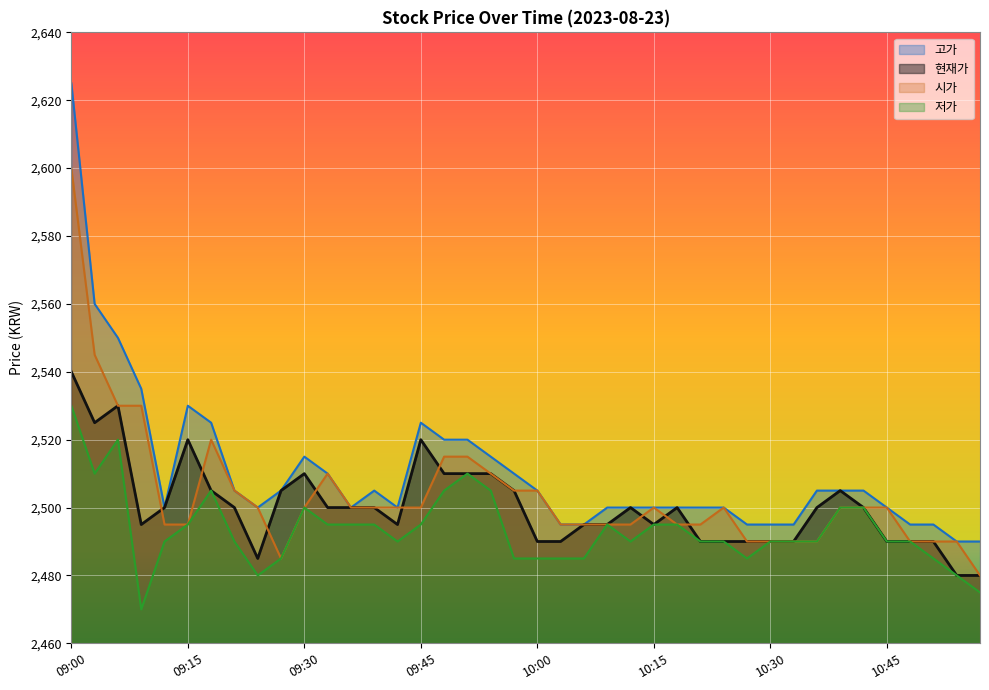

Reading left to right, what are all the values shown in this chart?

고가: 2625	2560	2550	2535	2500	2530	2525	2505	2500	2505	2515	2510	2500	2505	2500	2525	2520	2520	2515	2510	2505	2495	2495	2500	2500	2500	2500	2500	2500	2495	2495	2495	2505	2505	2505	2500	2495	2495	2490	2490
현재가: 2540	2525	2530	2495	2500	2520	2505	2500	2485	2505	2510	2500	2500	2500	2495	2520	2510	2510	2510	2505	2490	2490	2495	2495	2500	2495	2500	2490	2490	2490	2490	2490	2500	2505	2500	2490	2490	2490	2480	2480
시가: 2600	2545	2530	2530	2495	2495	2520	2505	2500	2485	2500	2510	2500	2500	2500	2500	2515	2515	2510	2505	2505	2495	2495	2495	2495	2500	2495	2495	2500	2490	2490	2490	2490	2500	2500	2500	2490	2490	2490	2480
저가: 2530	2510	2520	2470	2490	2495	2505	2490	2480	2485	2500	2495	2495	2495	2490	2495	2505	2510	2505	2485	2485	2485	2485	2495	2490	2495	2495	2490	2490	2485	2490	2490	2490	2500	2500	2490	2490	2485	2480	2475